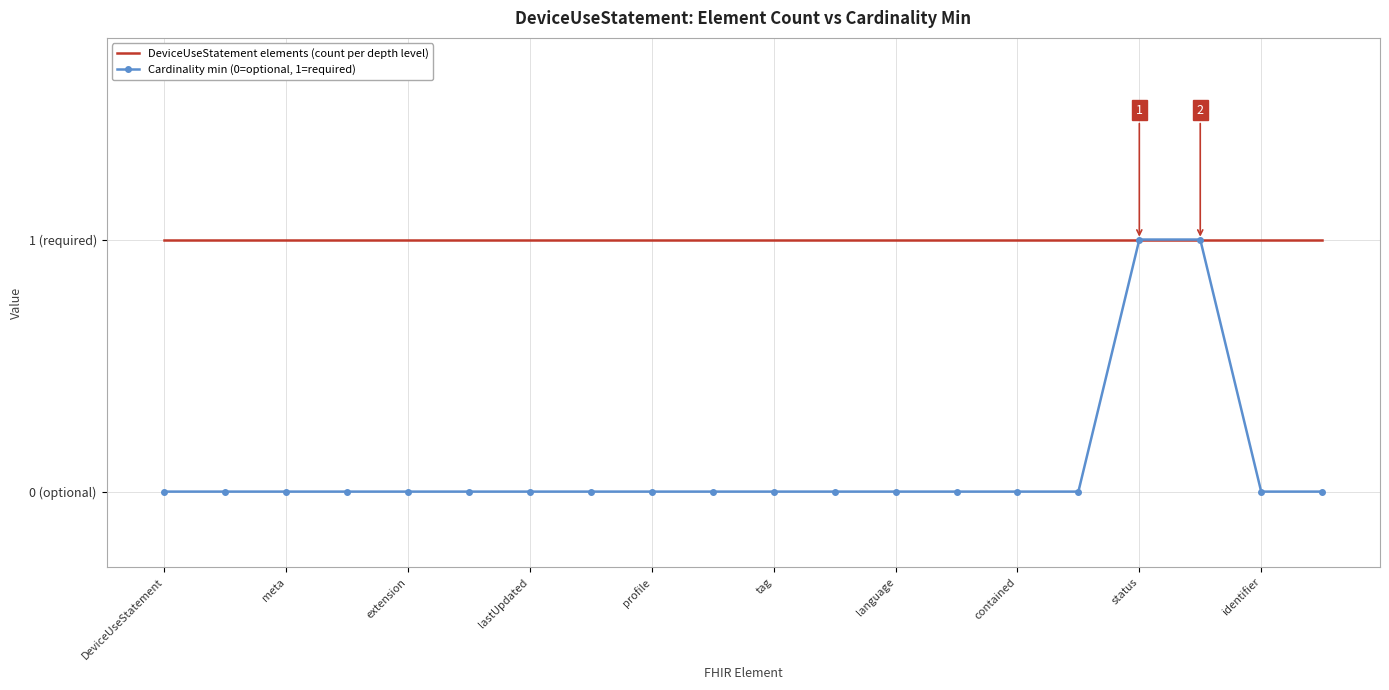

List the series in order of their overall mean, highest first.

DeviceUseStatement elements (count per depth level), Cardinality min (0=optional, 1=required)